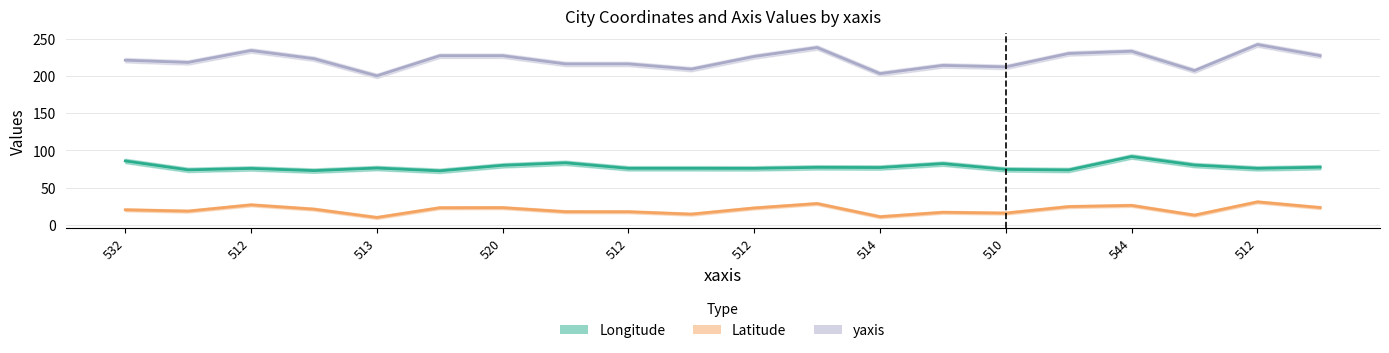

Is this an area chart (filled region under the line)?

No